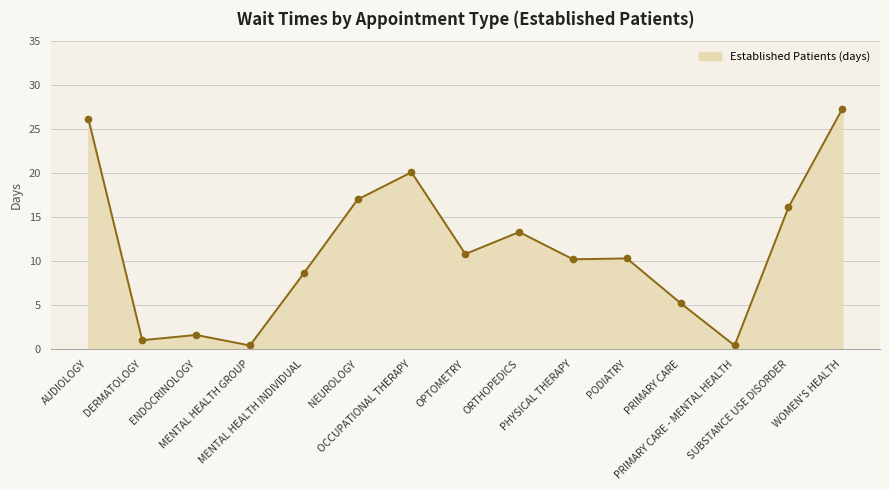

Which has a higher value, MENTAL HEALTH GROUP or OPTOMETRY?

OPTOMETRY